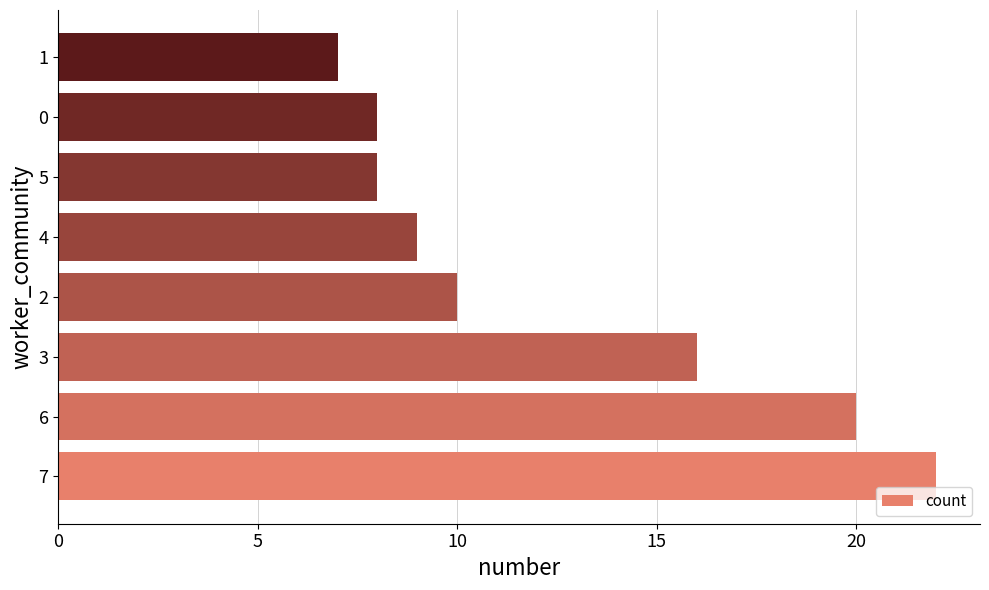

What is the difference between the maximum and second lowest values?

14